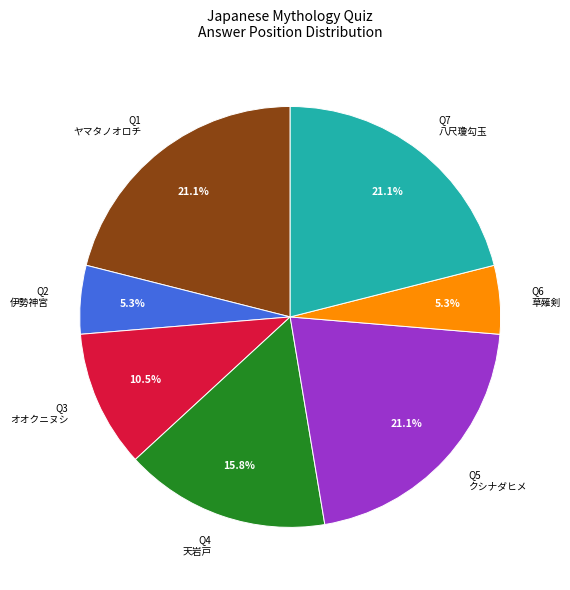

What percentage do Q1 ヤマタノオロチ and Q4 天岩戸 together represent?

36.8%